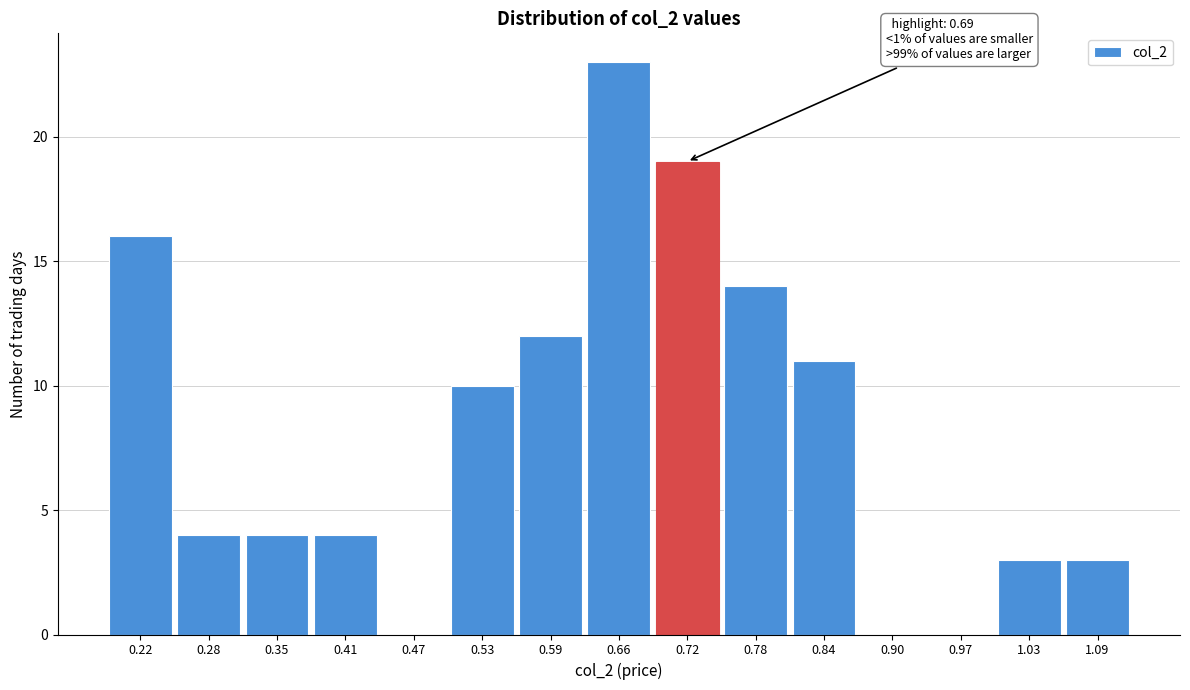

Over which range of the x-axis is the bar tallest?

0.624 to 0.686